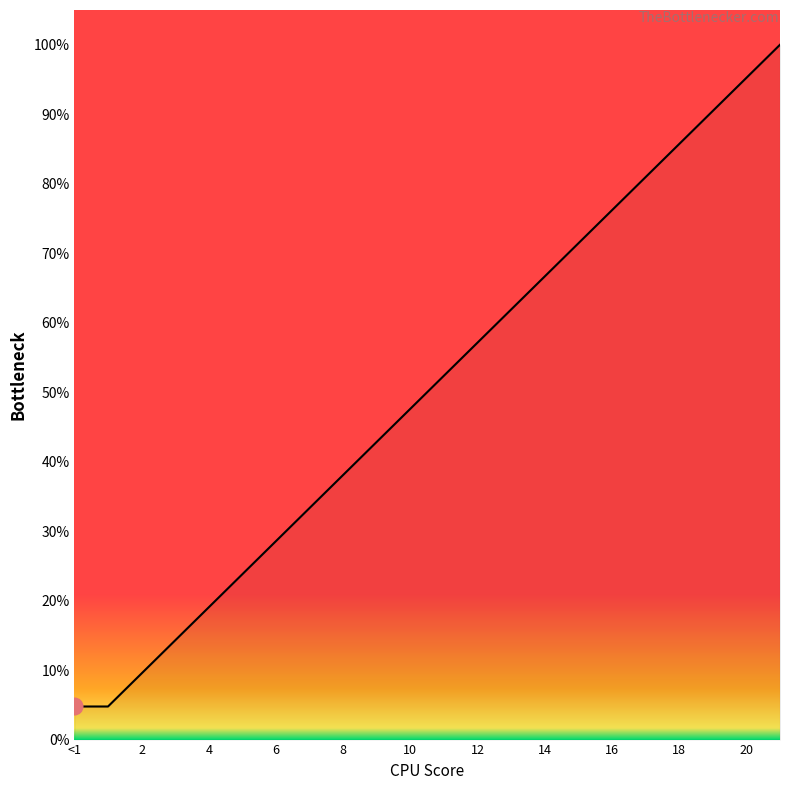

Reading left to right, what are all the values shown in this chart?

4.8	4.8	9.5	14.3	19.0	23.8	28.6	33.3	38.1	42.9	47.6	52.4	57.1	61.9	66.7	71.4	76.2	81.0	85.7	90.5	95.2	100.0